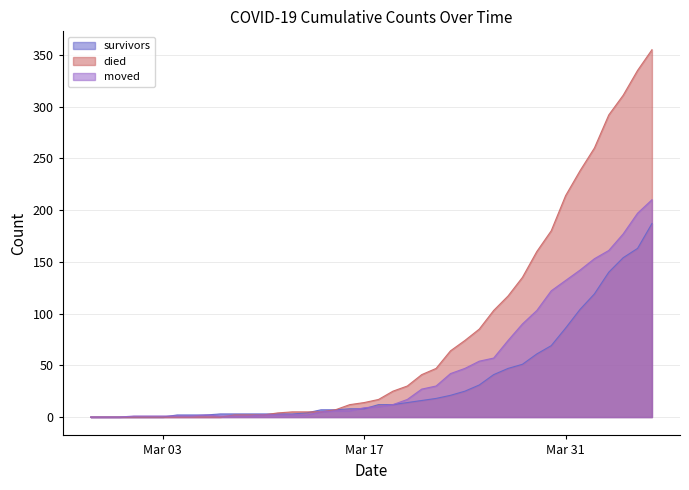

Between 2020-03-27 and 2020-04-06, which is larger?

2020-04-06